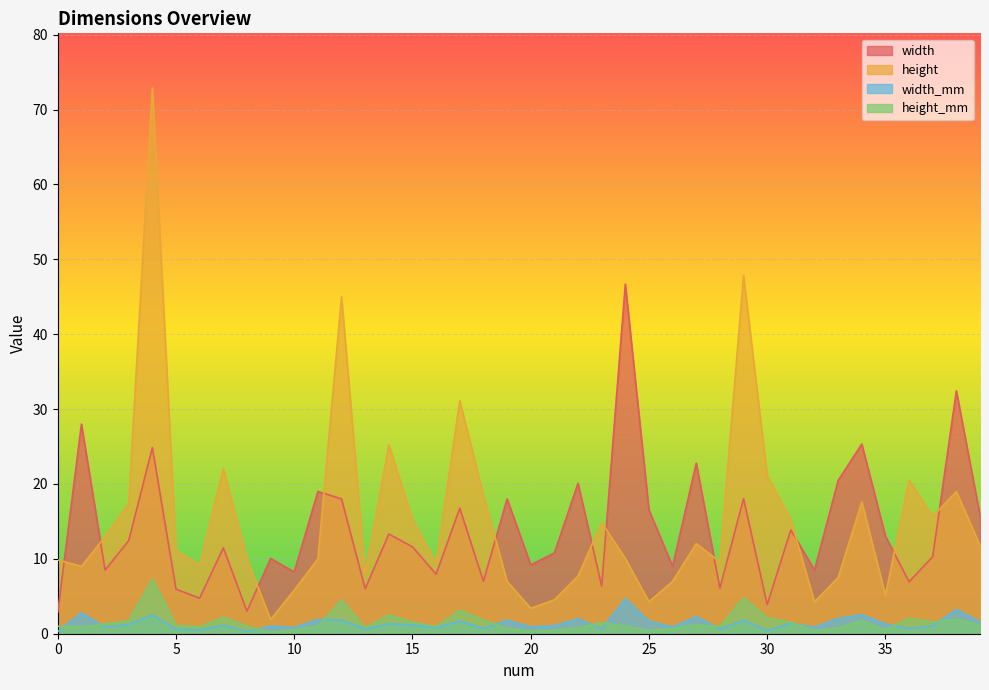

What is the difference between the maximum and minimum values in the width_mm series?

4.4